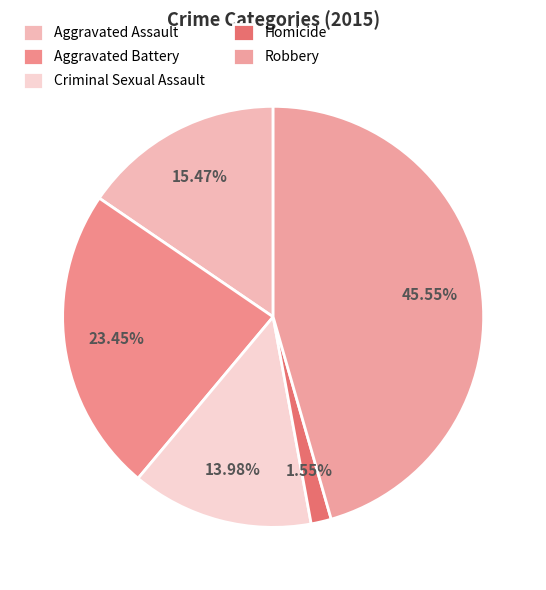

The Aggravated Battery slice represents 23% of the pie. True or false?

True